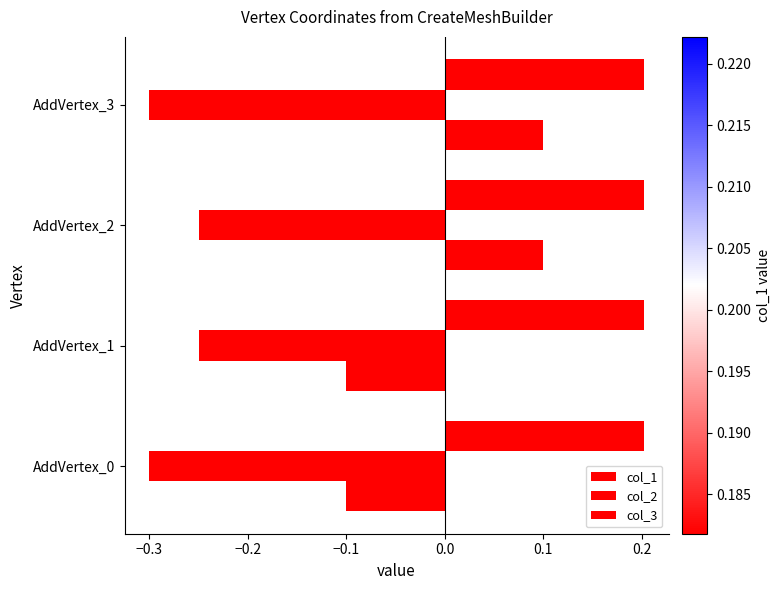

How many values in col_3 are below zero?

2